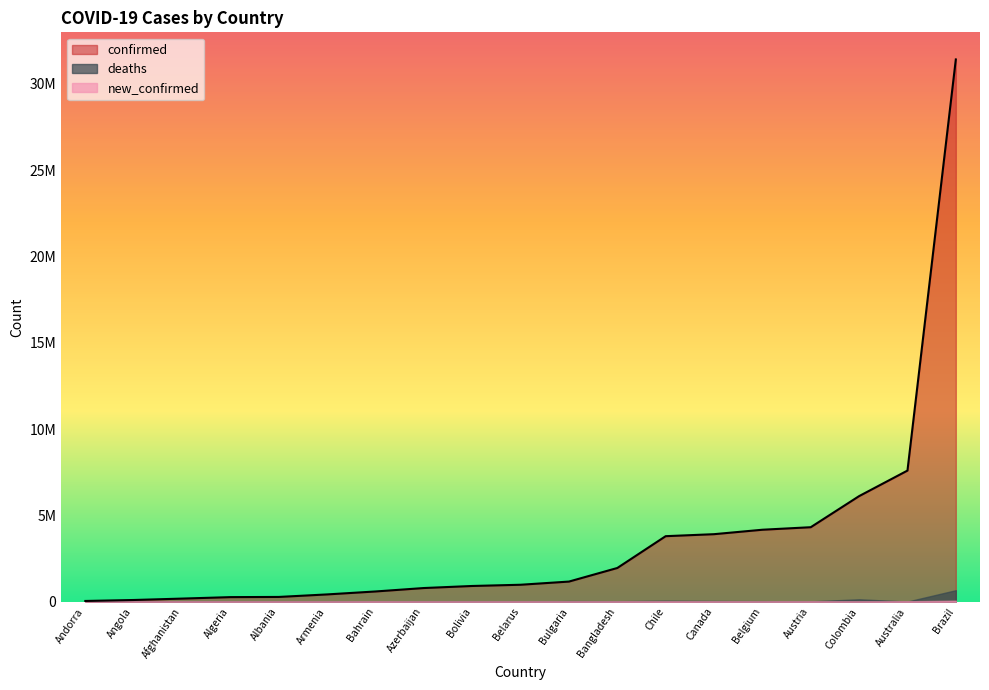

What is the sum of all confirmed values?

69020393